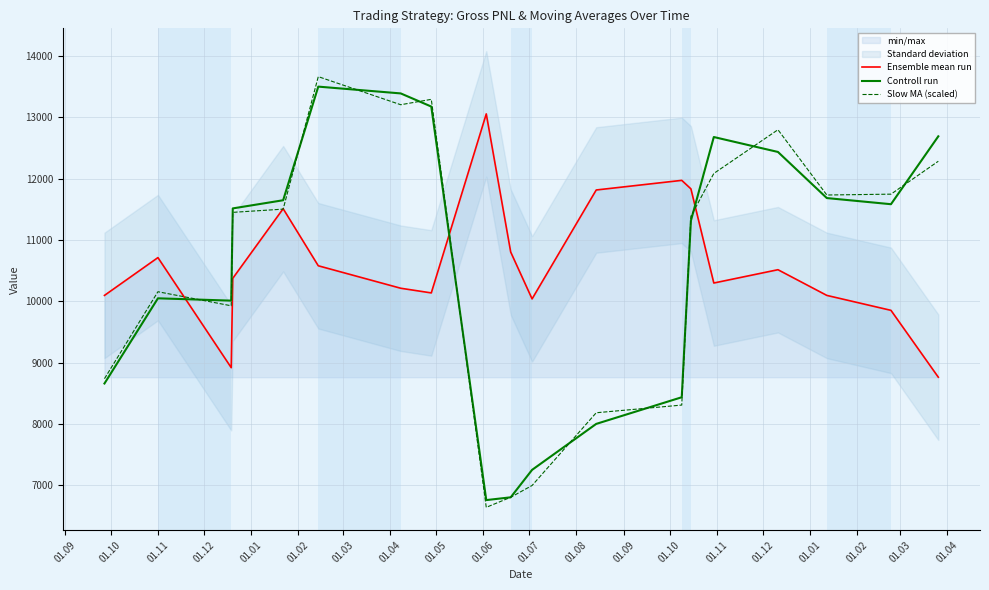

At which label does Controll run first exceed 11516?

01.12